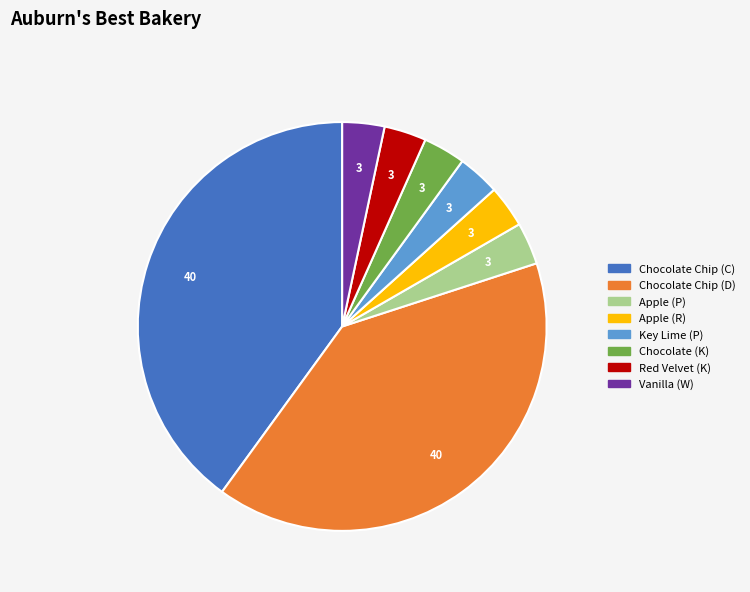

Is there a majority slice in this chart?

No